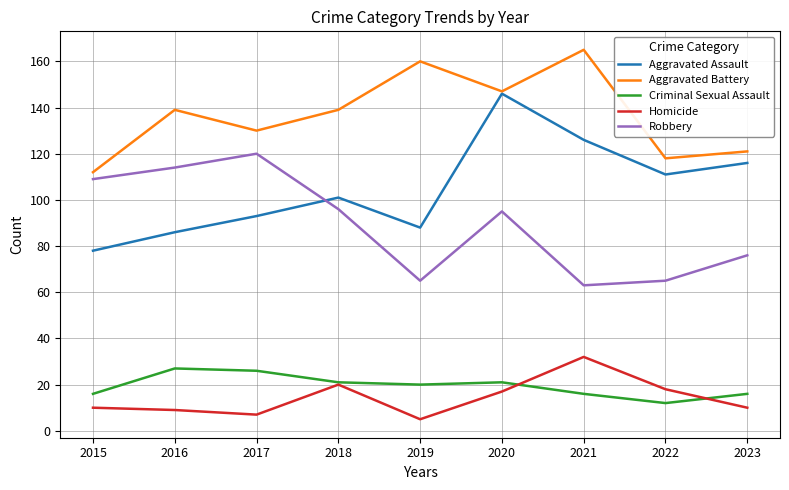

The value of Aggravated Battery at 2019 is 247. True or false?

False